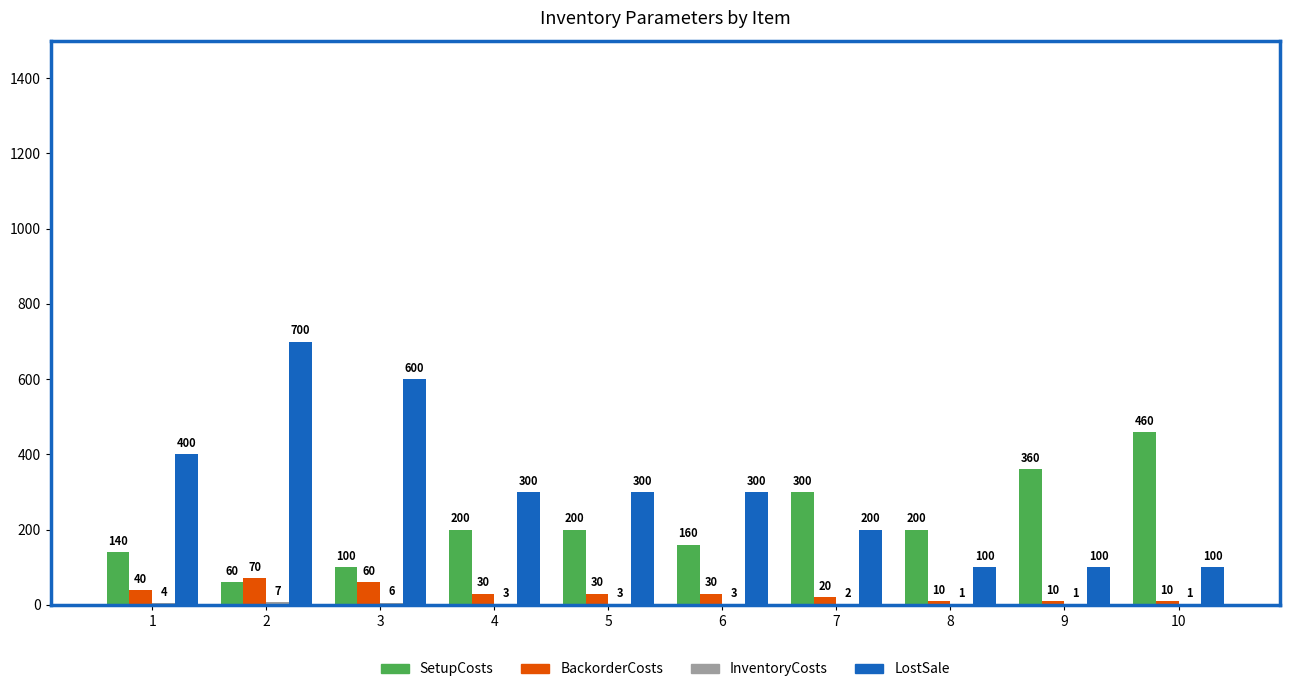

Which category has the highest value in the SetupCosts series?

10